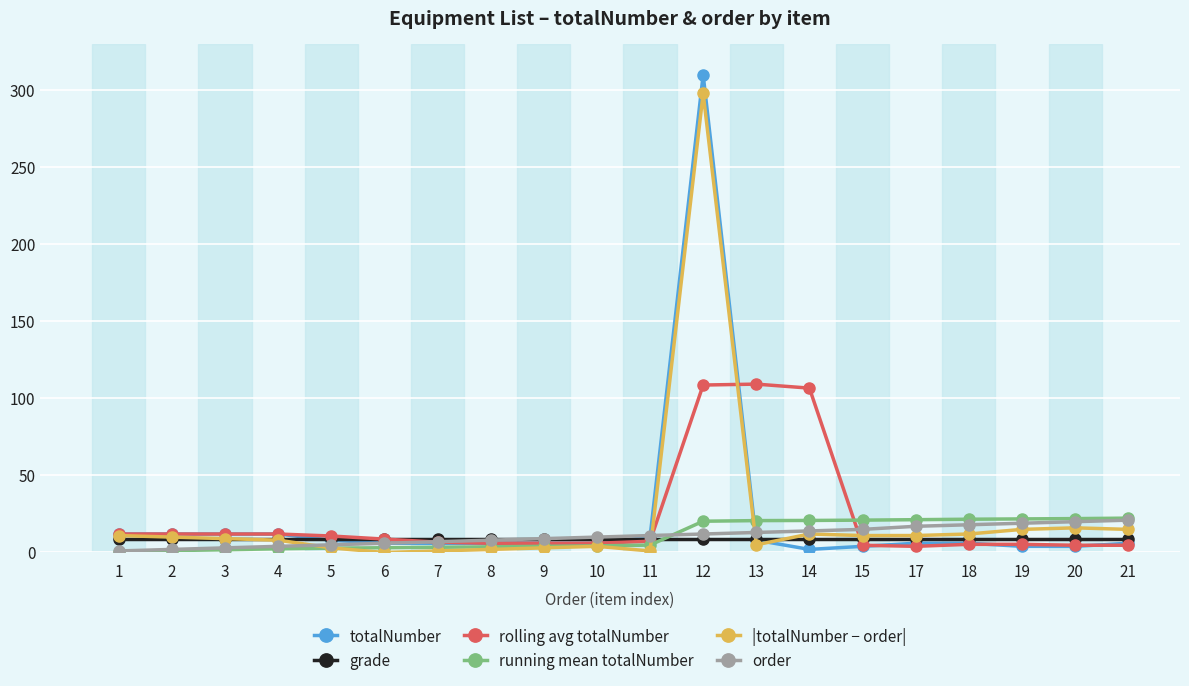

Which series has the largest range (max minus min)?

totalNumber